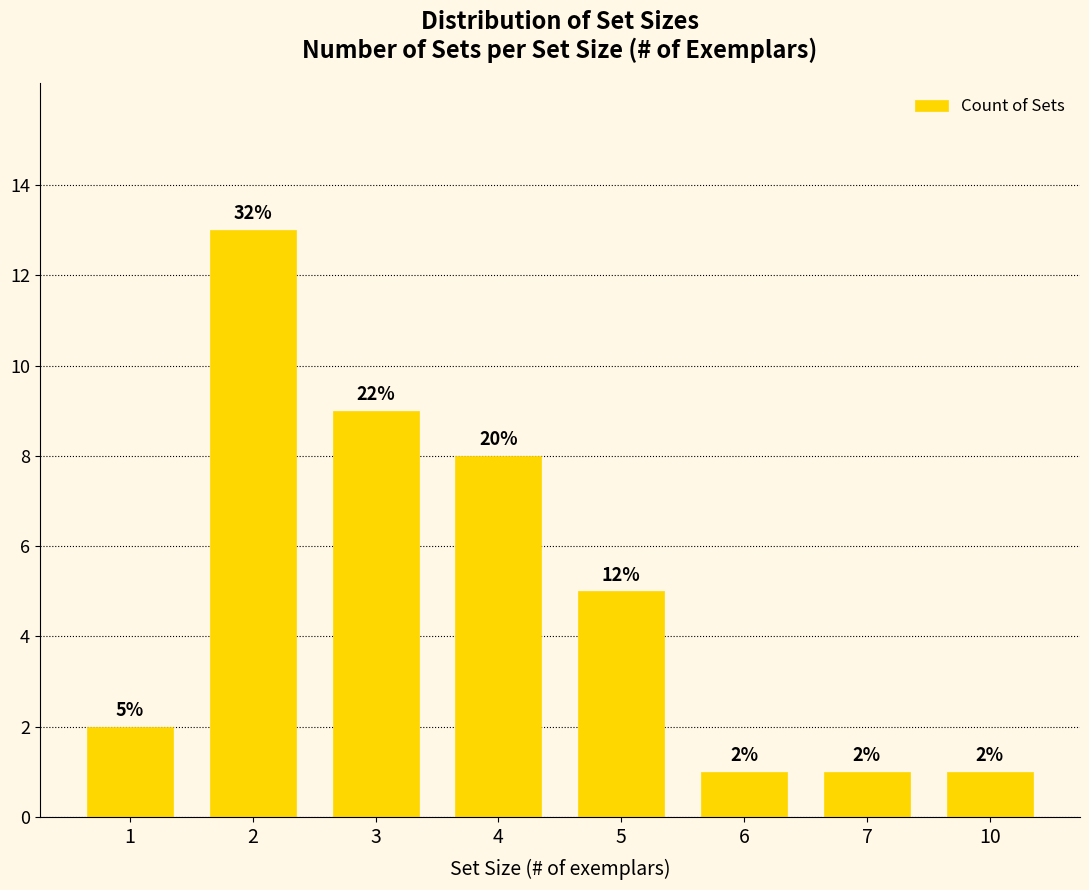

Reading left to right, what are all the values shown in this chart?

1=2	2=13	3=9	4=8	5=5	6=1	7=1	10=1